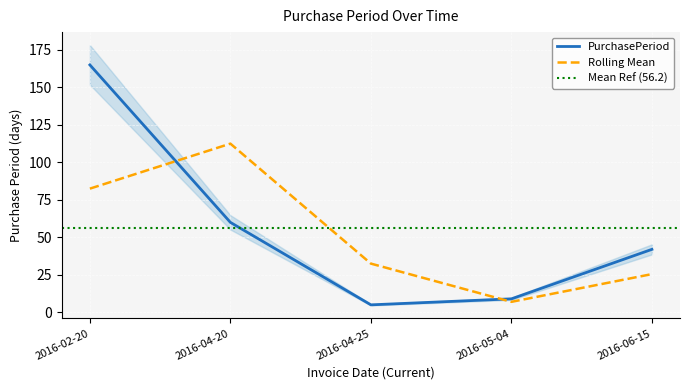

What is the maximum value shown in the chart?

165